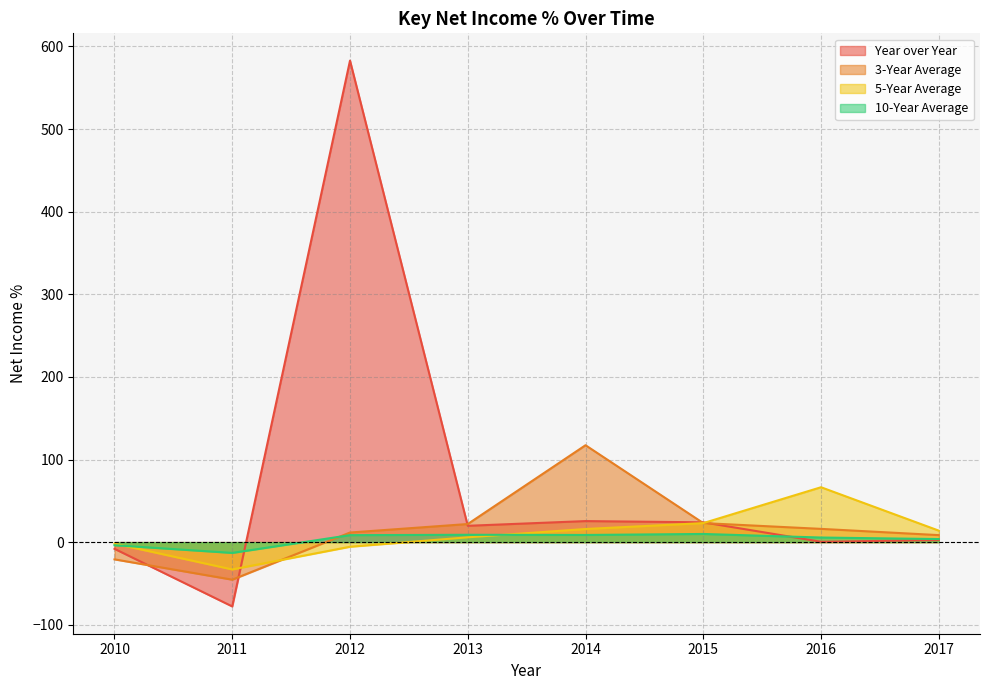

The value of Year over Year at 2017 is 2.5. True or false?

True